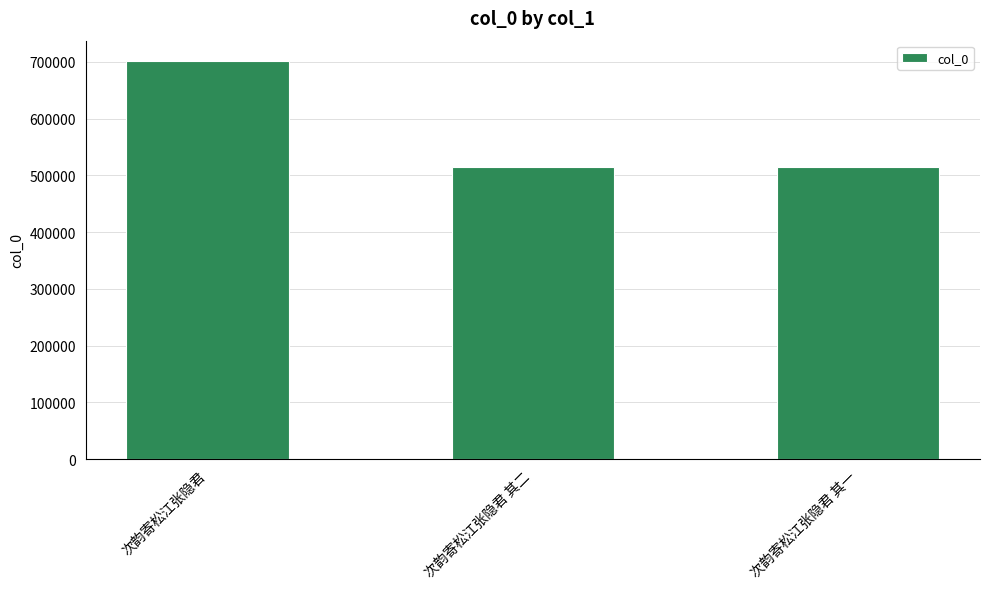

What is the smallest value displayed?

513978